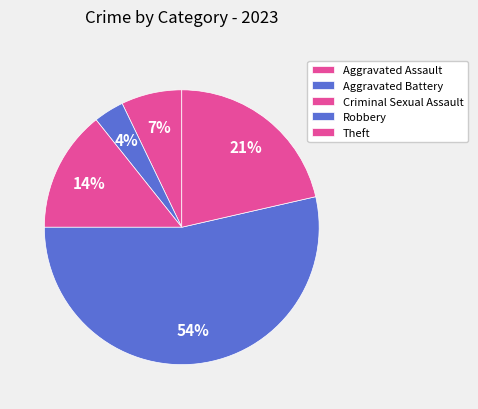

Which category has the smallest portion of the pie?

Aggravated Battery